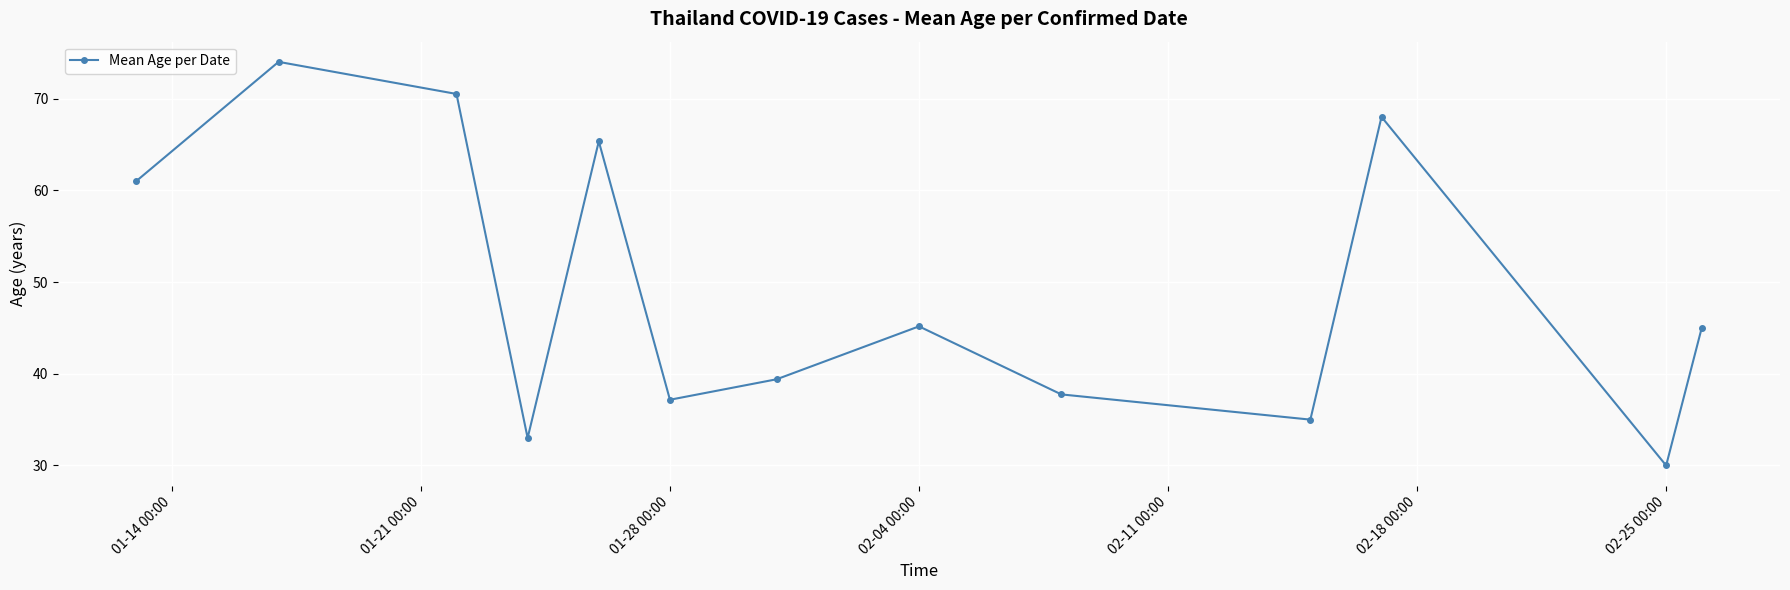

What is the maximum value shown in the chart?

74.0